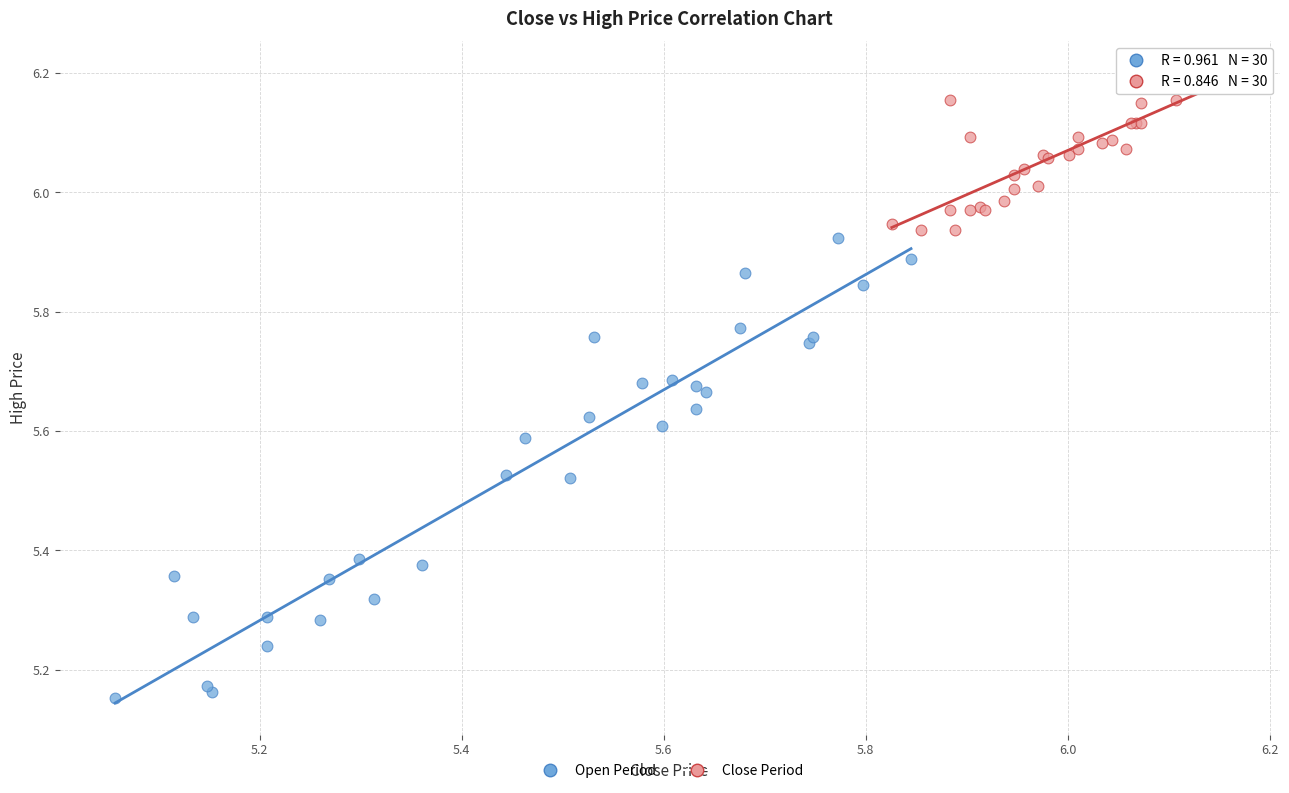

Which series reaches the minimum Y coordinate?

Open Period